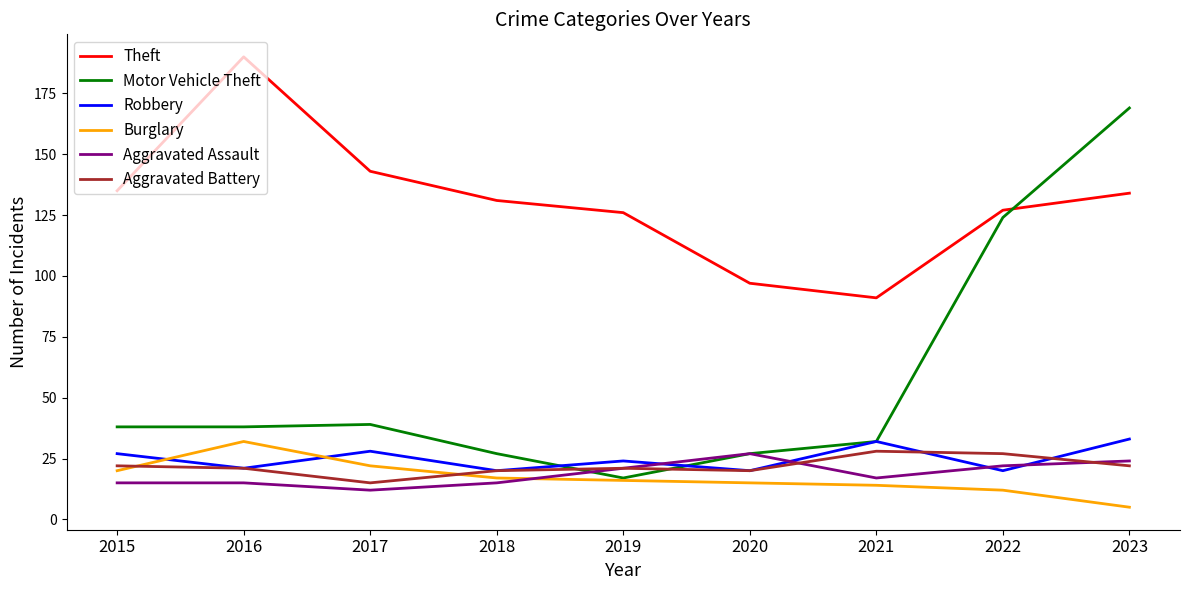

At which category is the sum across all series the highest?

2023